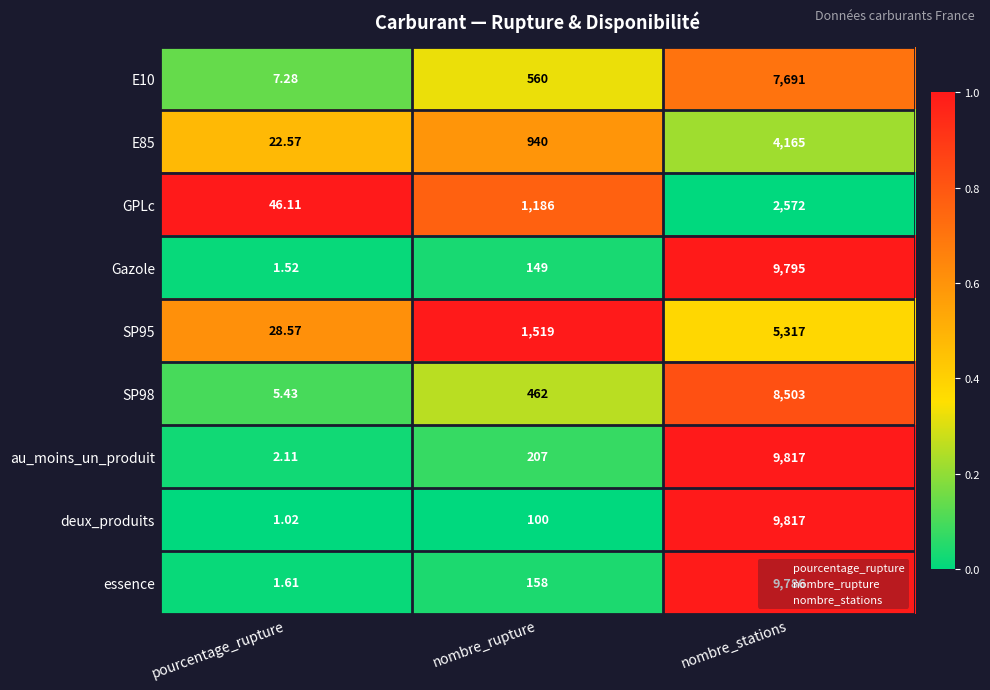

At which category does the chart reach its peak across all series?

nombre_stations